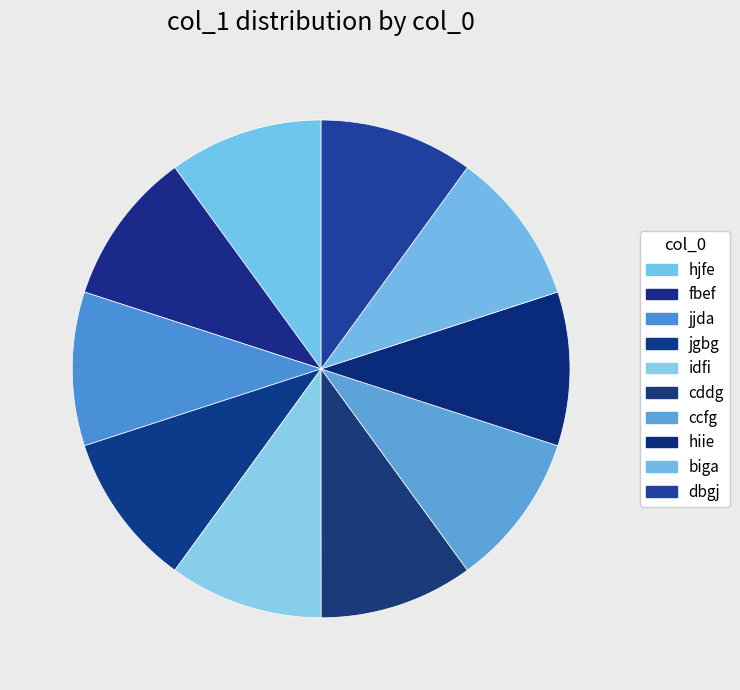

Count the number of slices in the pie.

10